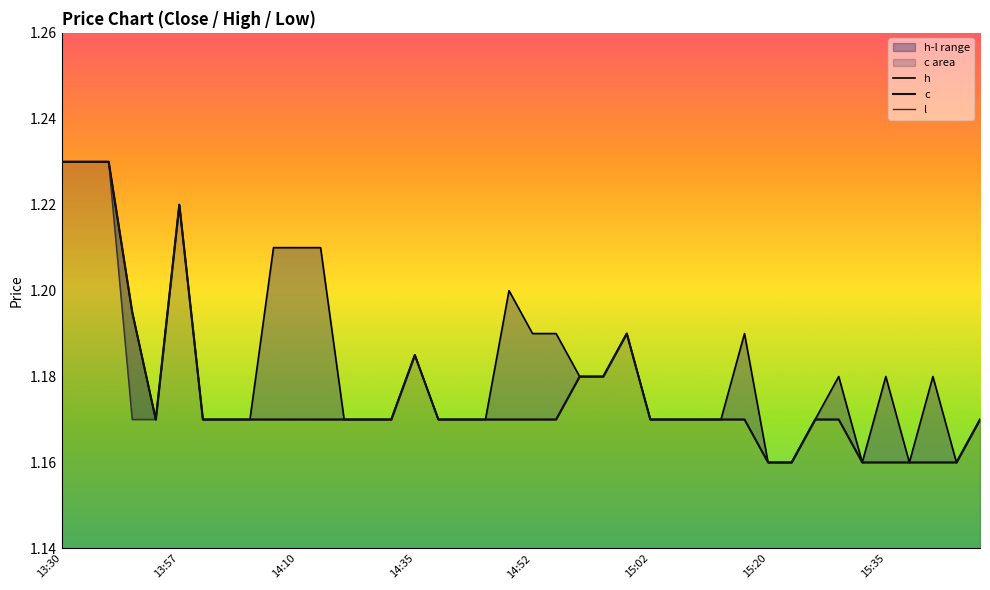

Which series changed the most between 13:30 and 32?

h